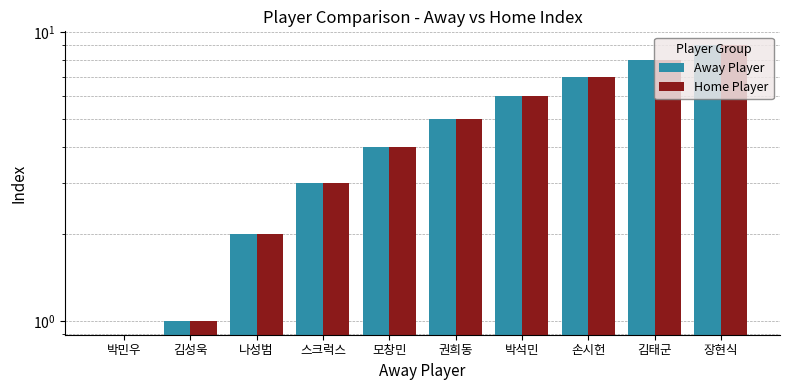

Reading left to right, extract all data points from this chart.

Away Player: 박민우=0	김성욱=1	나성범=2	스크럭스=3	모창민=4	권희동=5	박석민=6	손시헌=7	김태군=8	장현식=9
Home Player: 박민우=0	김성욱=1	나성범=2	스크럭스=3	모창민=4	권희동=5	박석민=6	손시헌=7	김태군=8	장현식=9